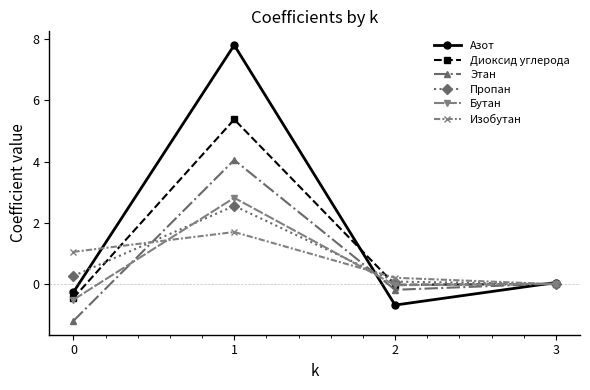

Is it true that Этан equals 6.4 at 1?

False